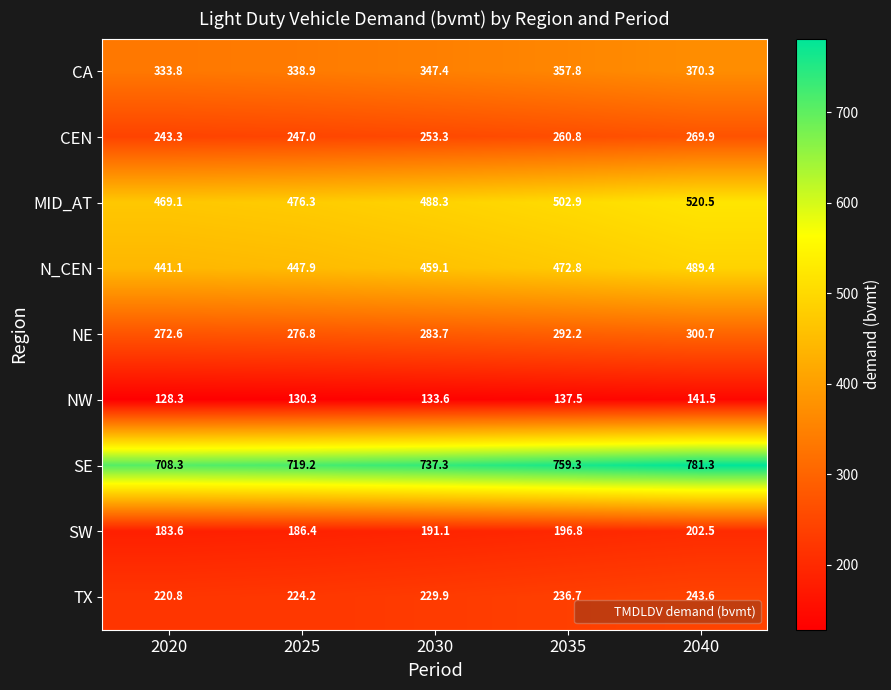

List the series in order of their peak value, highest first.

SE, MID_AT, N_CEN, CA, NE, CEN, TX, SW, NW